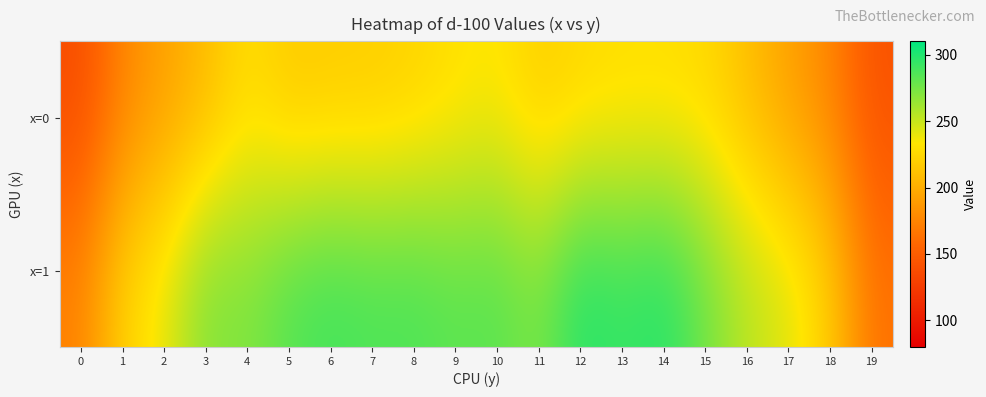

Reading right to left, what are all the values shown in this chart?

x=0: 19=141.8	18=175.9	17=192.1	16=209.9	15=226.0	14=228.2	13=228.3	12=225.1	11=219.1	10=233.7	9=229.5	8=222.1	7=218.5	6=217.9	5=216.2	4=228.9	3=207.1	2=192.1	1=175.8	0=137.2
x=1: 19=164.1	18=219.1	17=243.7	16=254.1	15=276.3	14=300.1	13=293.2	12=300.6	11=271.8	10=284.5	9=282.3	8=287.9	7=287.2	6=290.9	5=285.2	4=270.7	3=272.5	2=239.2	1=222.7	0=174.1